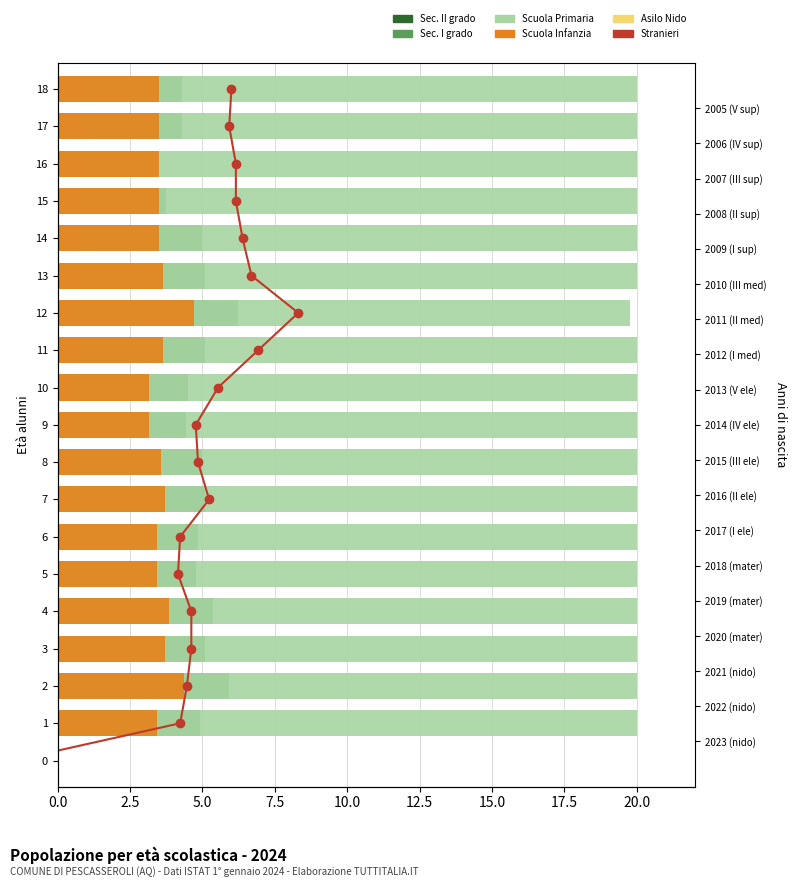

Are the bars horizontal?

Yes